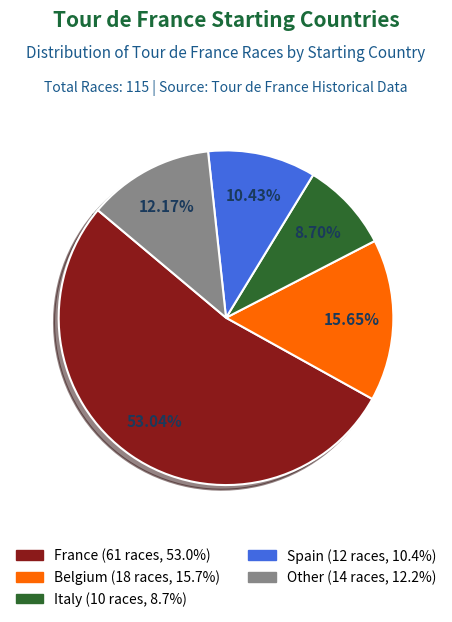

To the nearest percent, what is the difference between the largest and smallest slice percentages?

44%